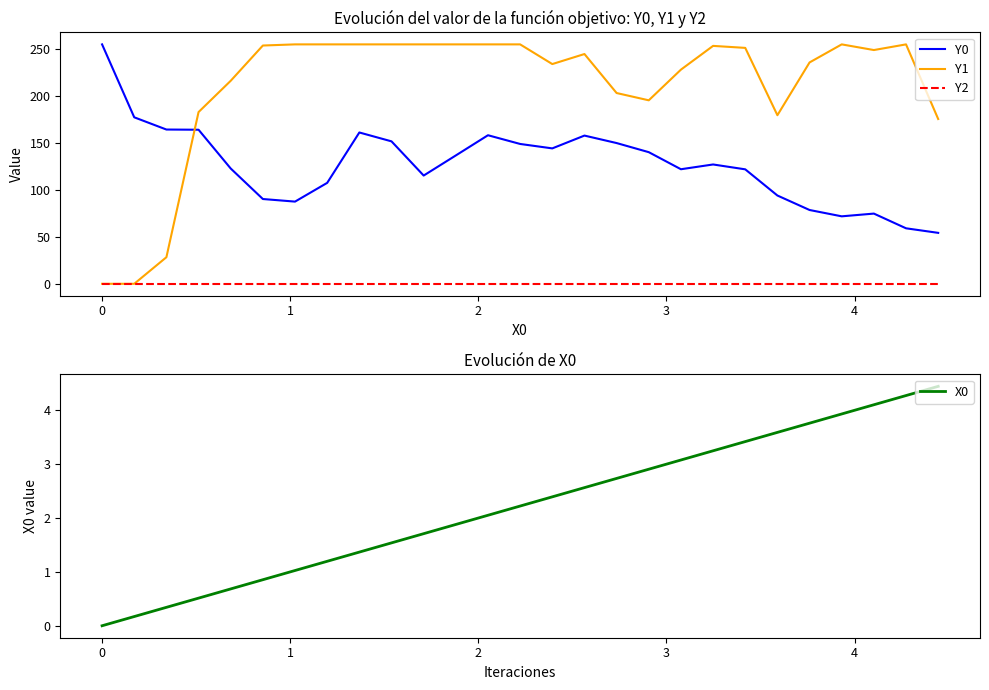

What is the sum of all Y1 values?

5681.1